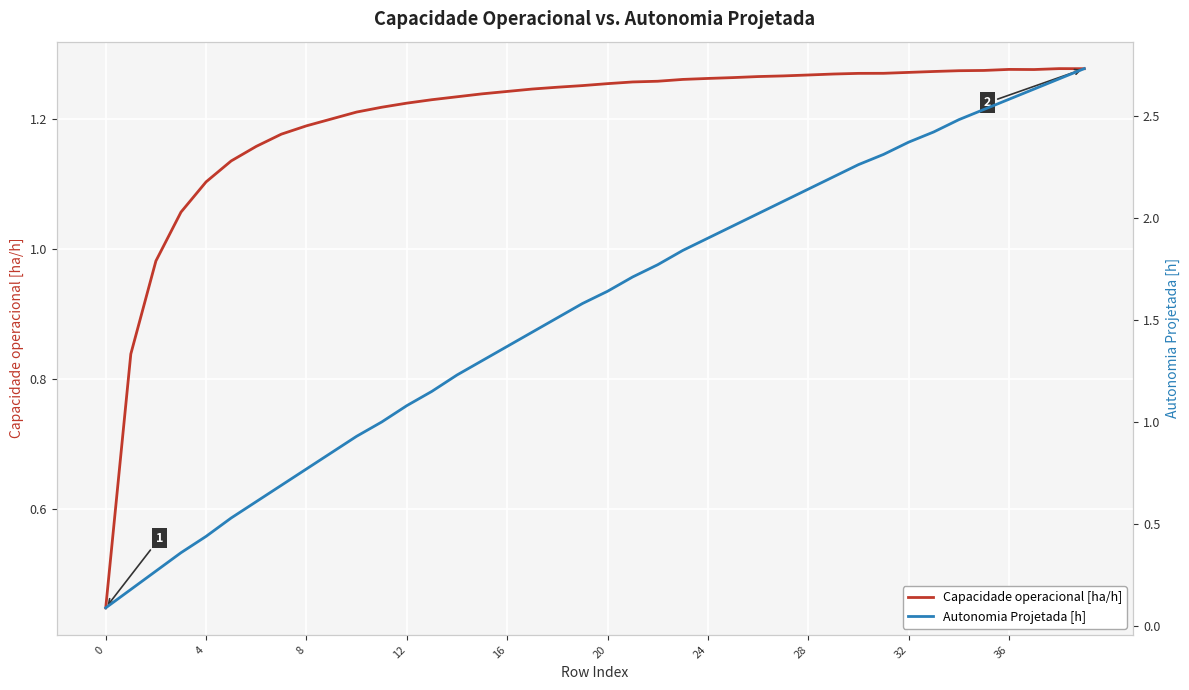

How many values in the Capacidade operacional [ha/h] series are below 1?

3